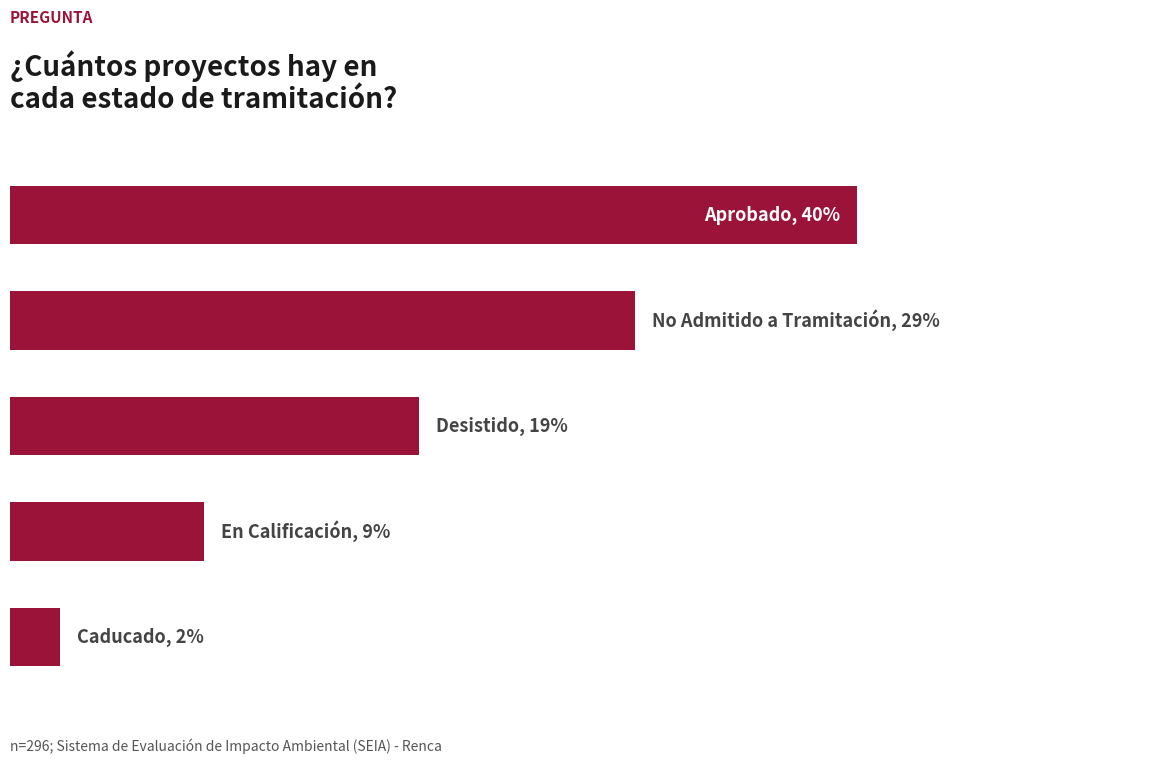

What is the difference between the second highest and minimum values?

80